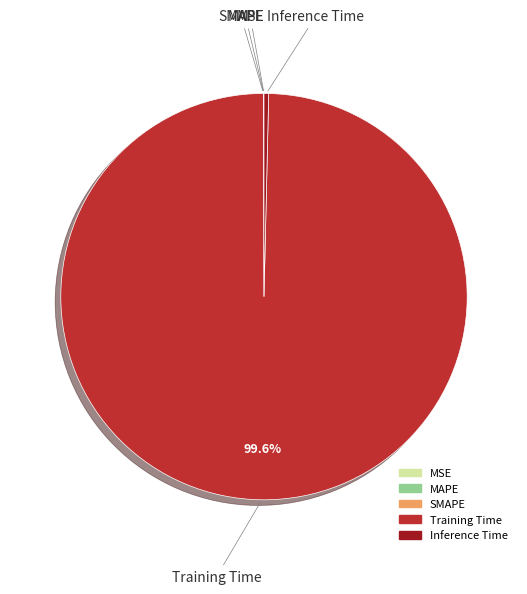

Does any single category account for the majority?

Yes